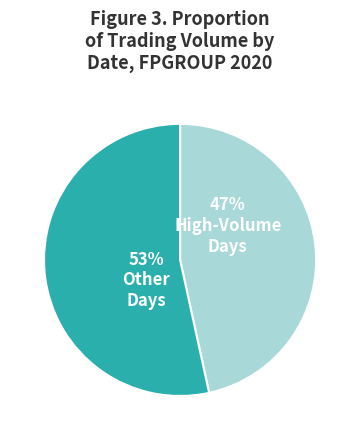

Is there any slice that represents more than half of the pie?

Yes